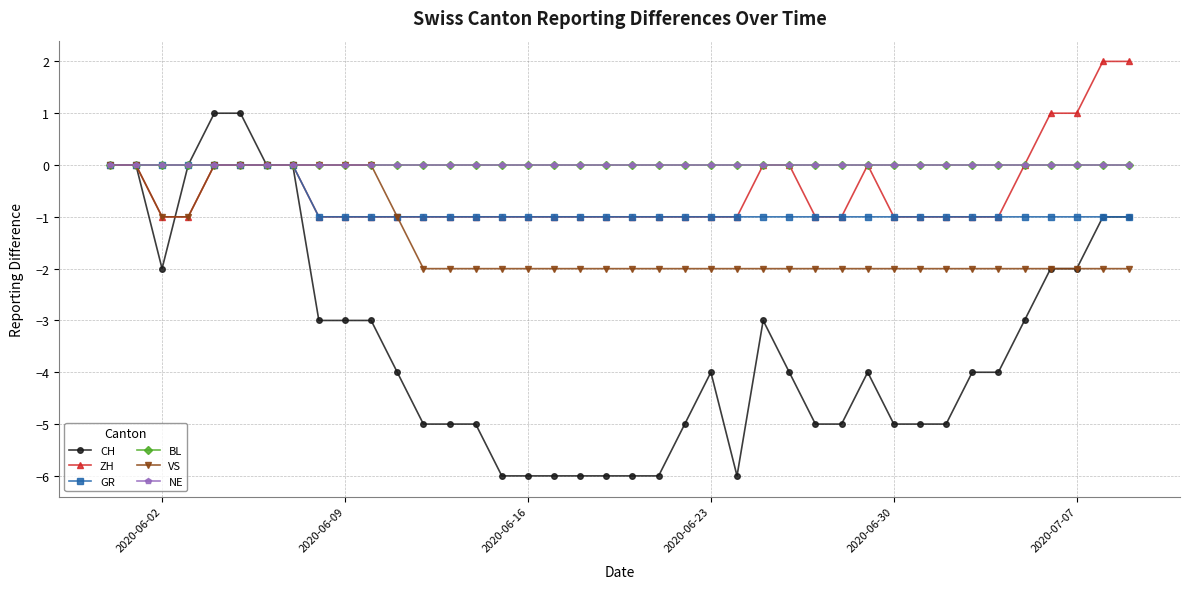

Is this an area chart (filled region under the line)?

No